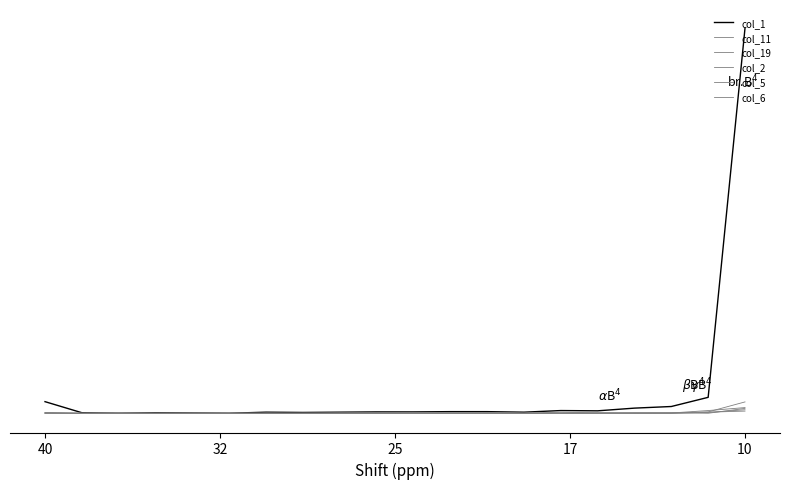

What is the difference between the second highest and second lowest values in the col_19 series?

5